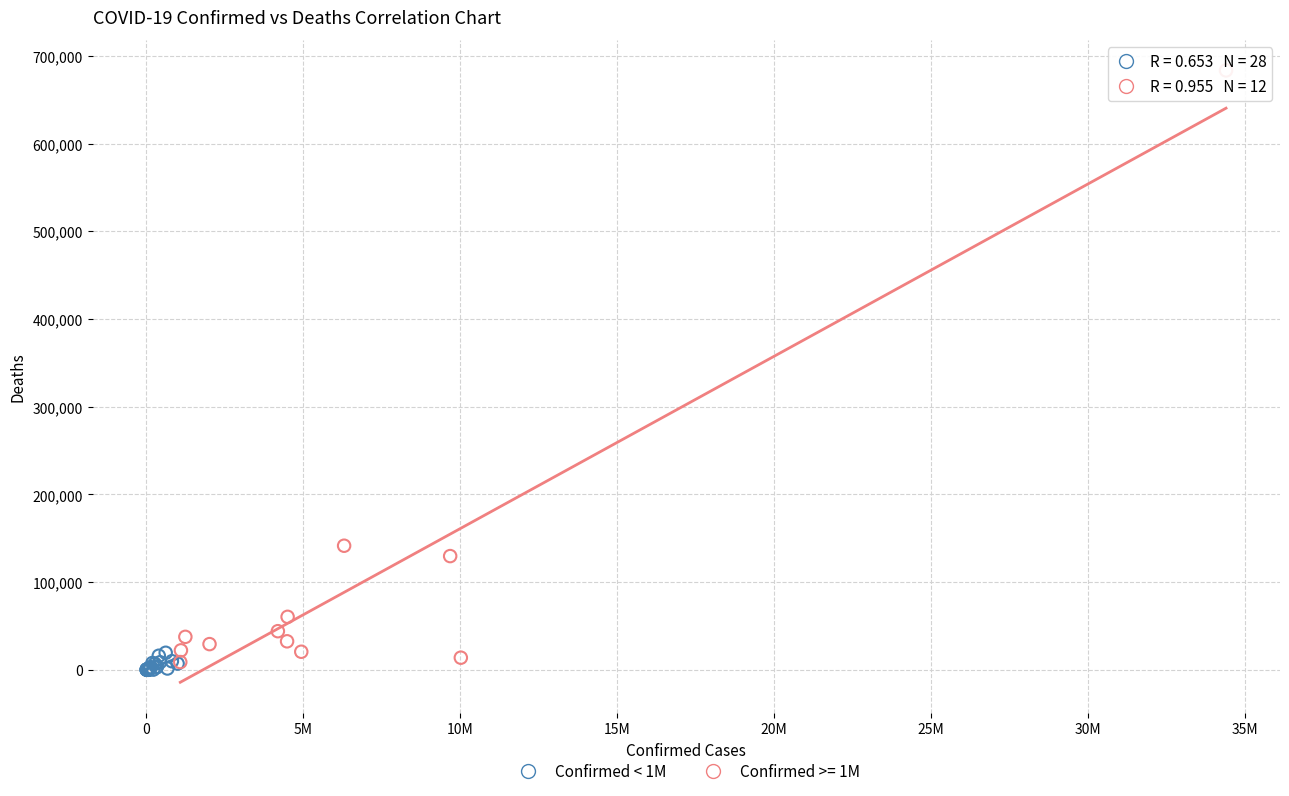

Which series reaches the maximum Y coordinate?

Confirmed >= 1M